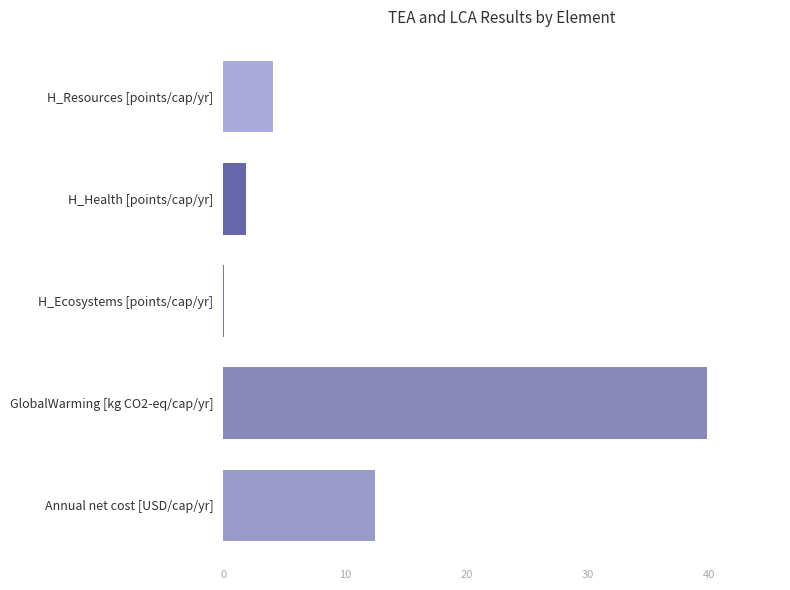

What is the sum of the values at GlobalWarming [kg CO2-eq/cap/yr] and H_Resources [points/cap/yr]?

43.9